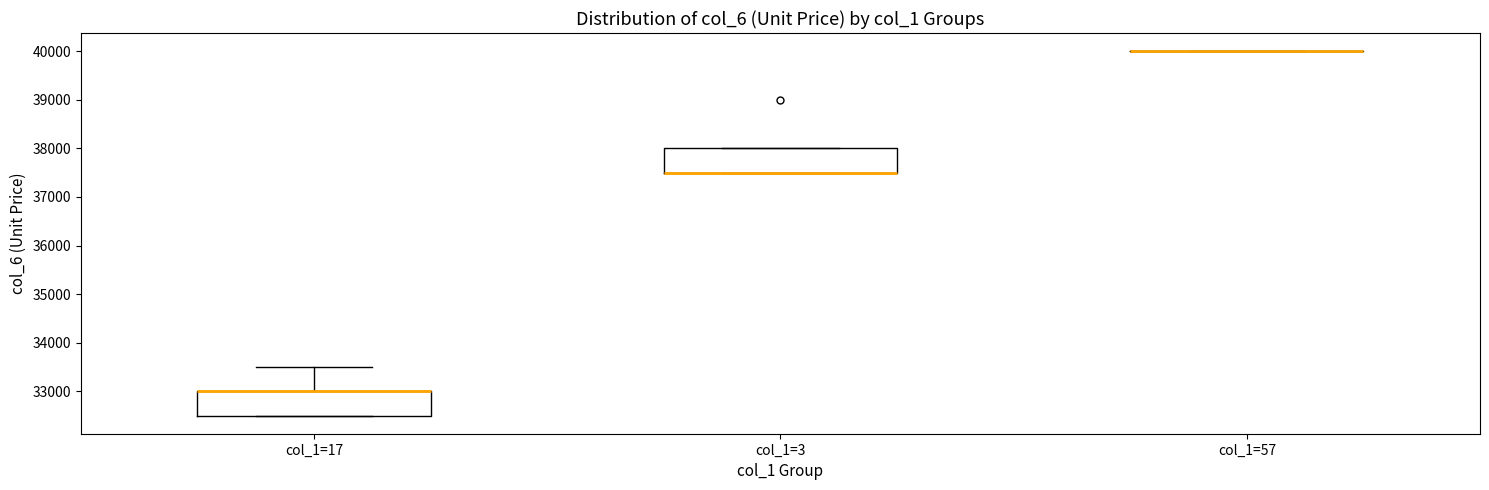

Reading left to right, read every box against the y-axis: the position of its median line, the range the box covers, and the ends of its whiskers. The values are not printed on the chart, so give them approximately, as read against the axis.

col_1=17: median 33000 (drawn on the box's upper edge), box 32500 to 33000, whiskers 32500 to 33500
col_1=3: median 37500 (drawn on the box's lower edge), box 37500 to 38000, whiskers 37500 to 38000
col_1=57: box collapsed to a line at 40000, whiskers 40000 to 40000